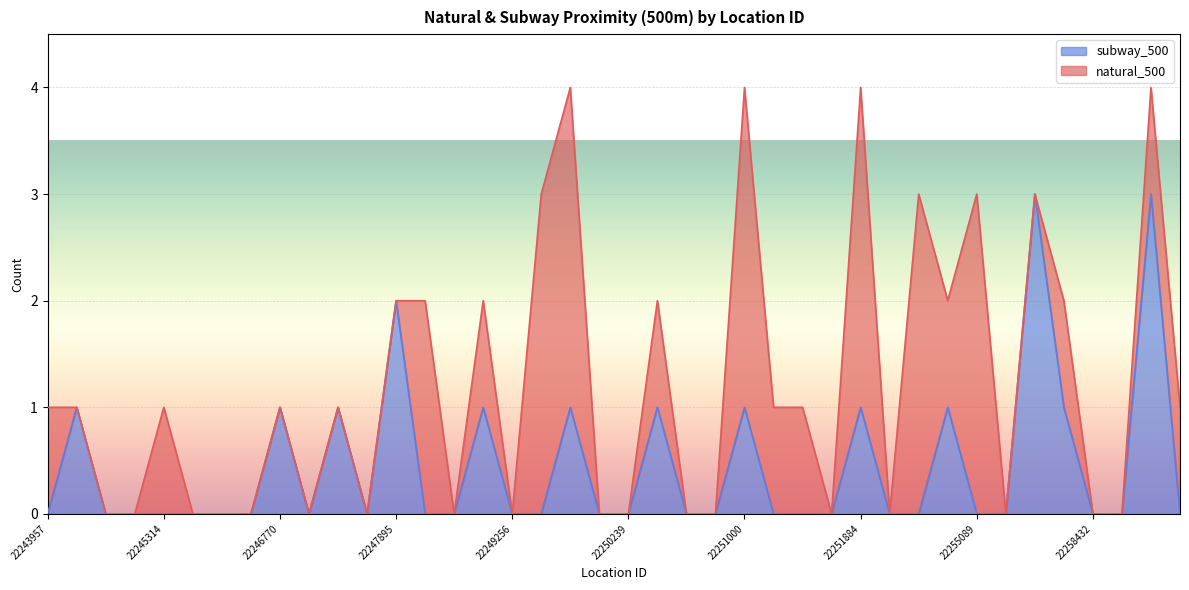

What is the total value across all series at 22255089?

3